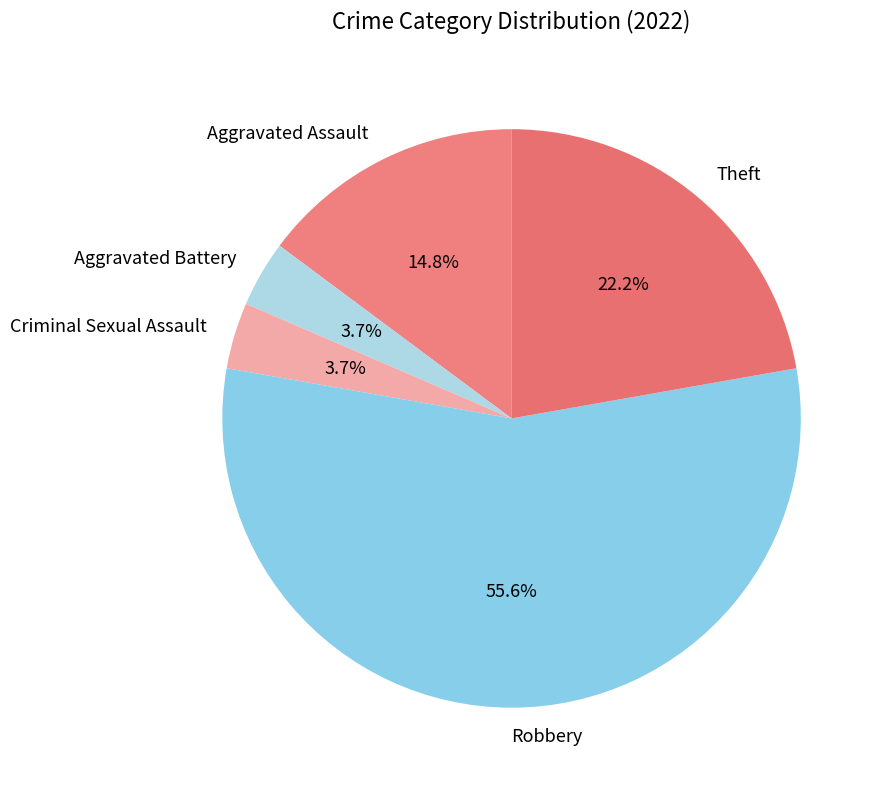

Does Robbery account for over 50% of the chart?

Yes